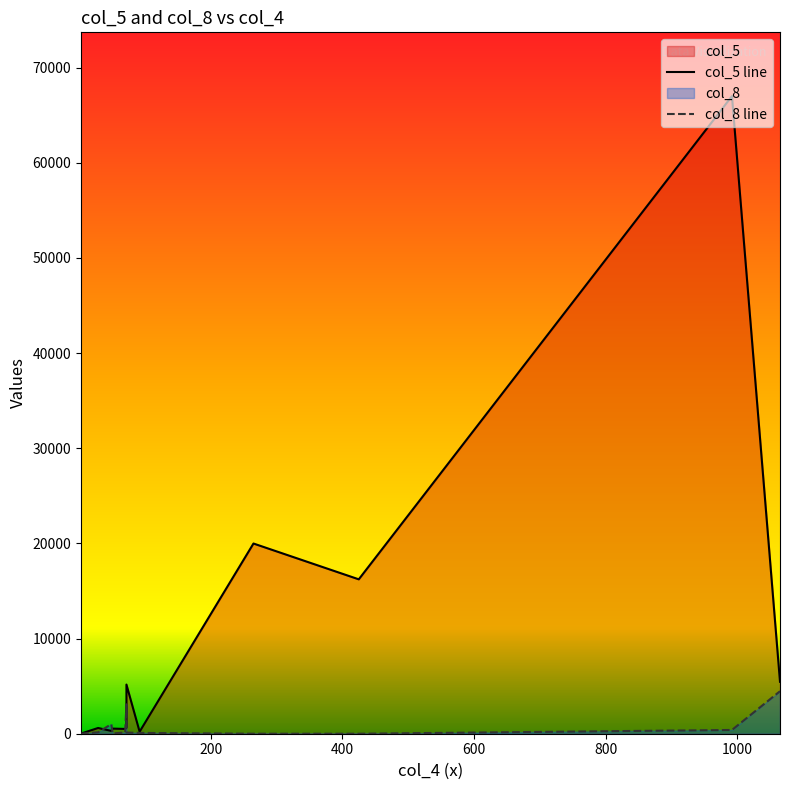

How many lines are shown in the chart?

2